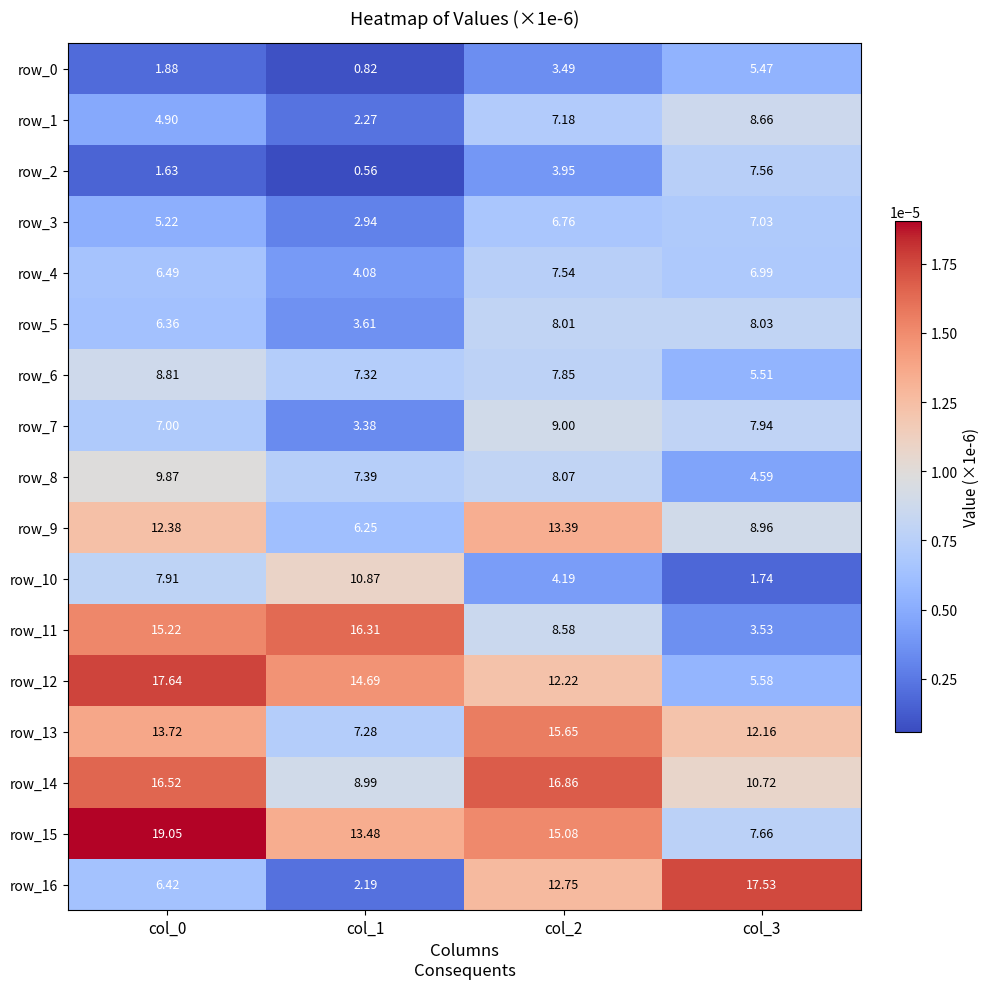

Is the value of row_8 at col_1 greater than the value of row_15 at col_3?

No